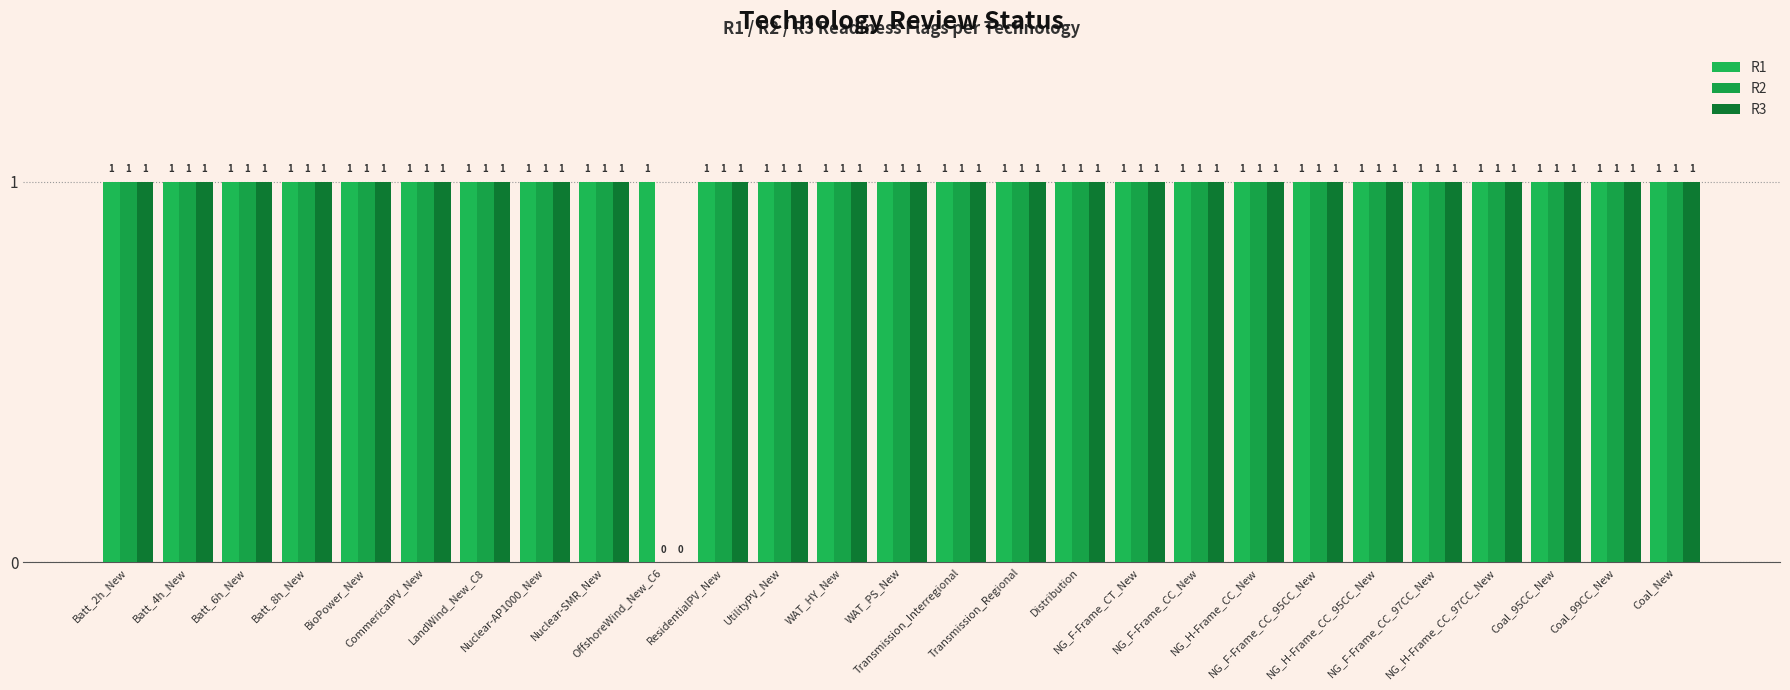

The value of R3 at WAT_PS_New is 1. True or false?

True